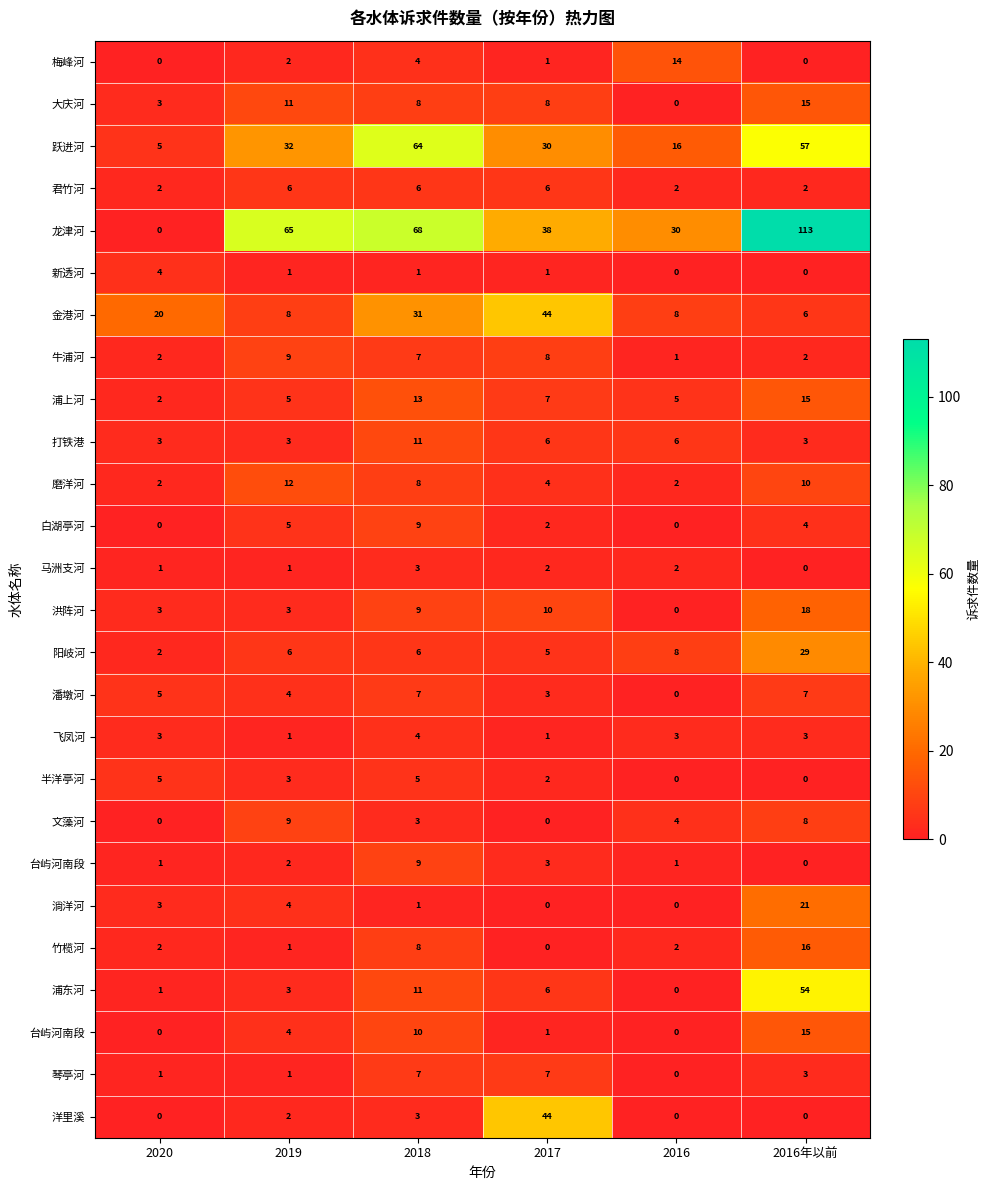

At which category does the chart reach its peak across all series?

2016年以前